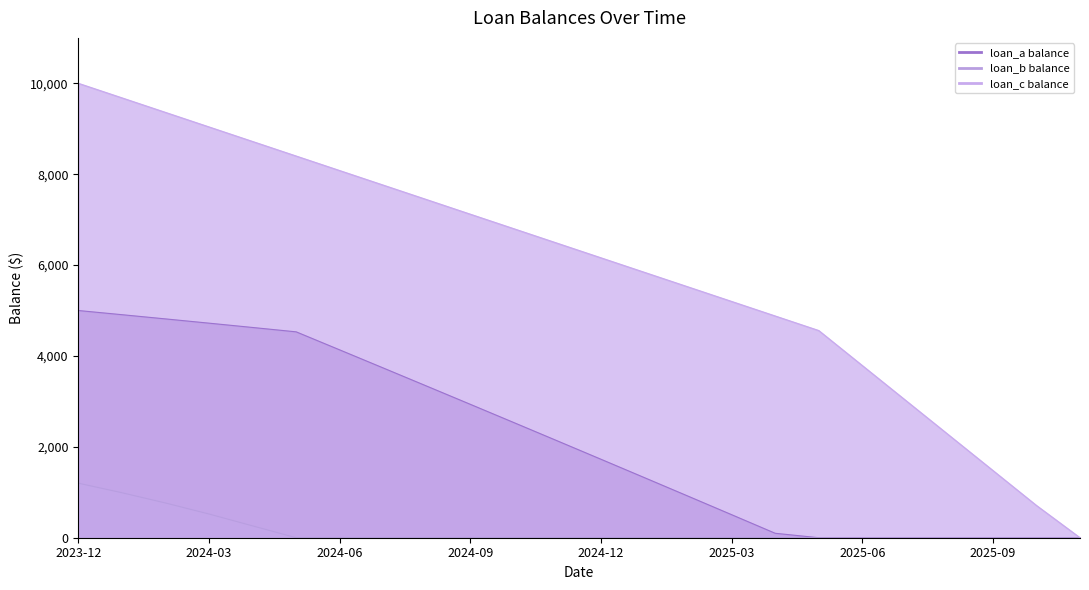

True or false: loan_a balance and loan_c balance intersect in this chart.

False